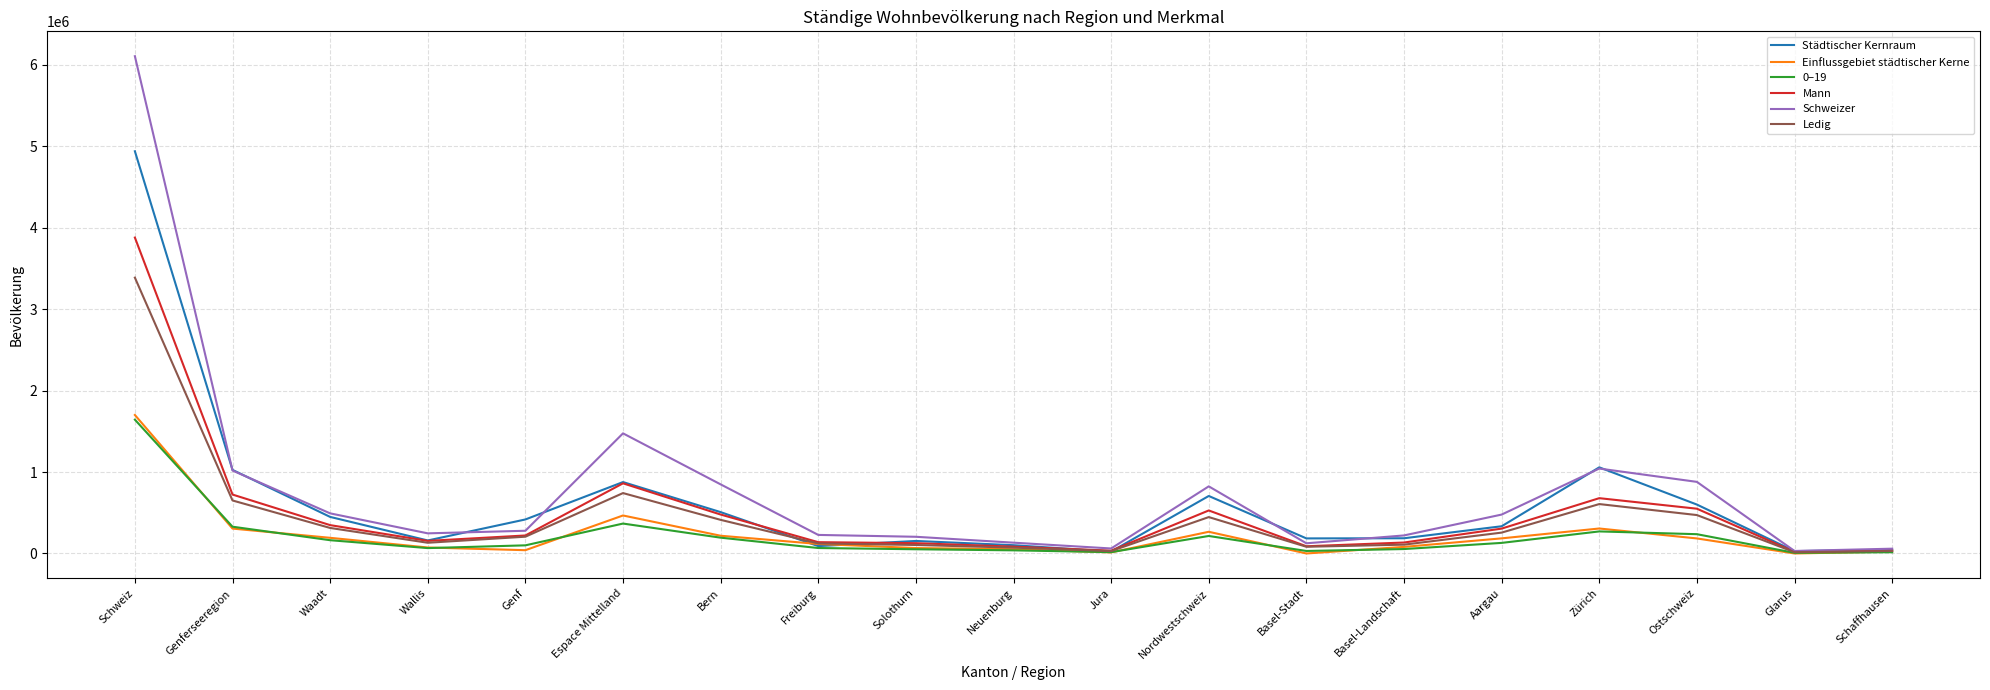

What is the sum of all Städtischer Kernraum values?

11884156